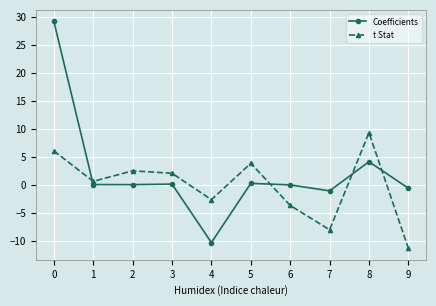

Is this an area chart (filled region under the line)?

No